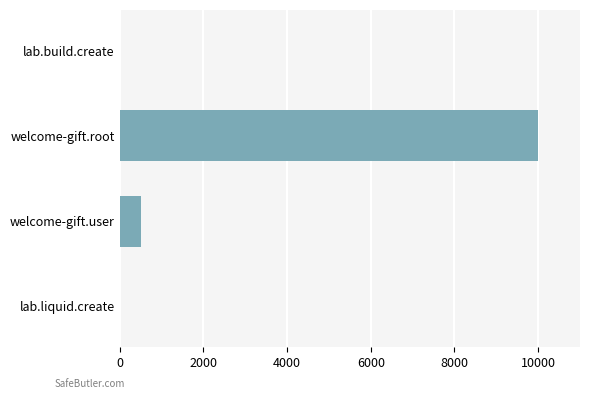

Is it true that the value at welcome-gift.root is 16899?

False